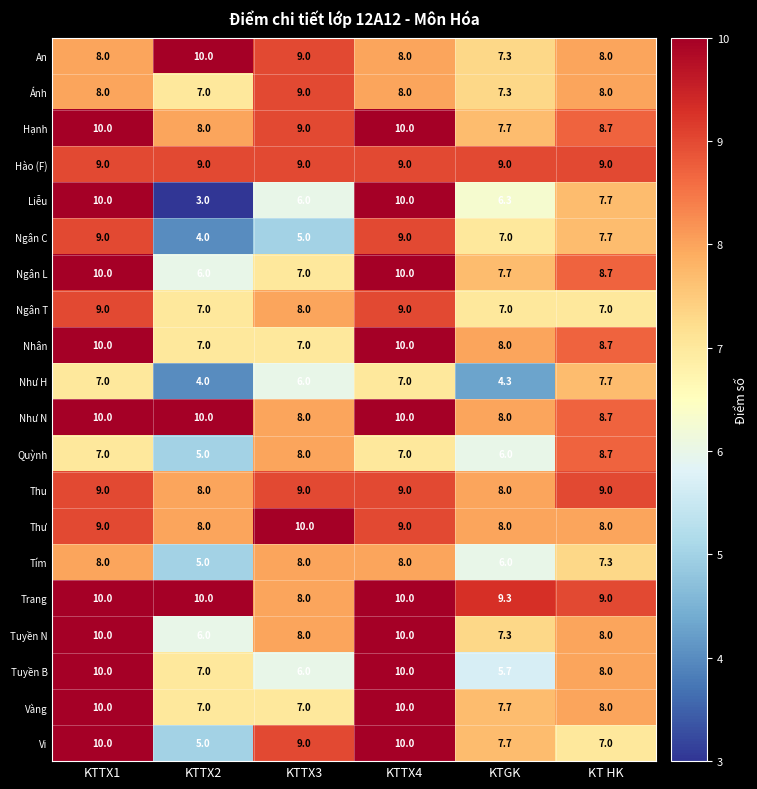

Which series has the largest total across all categories?

Trang